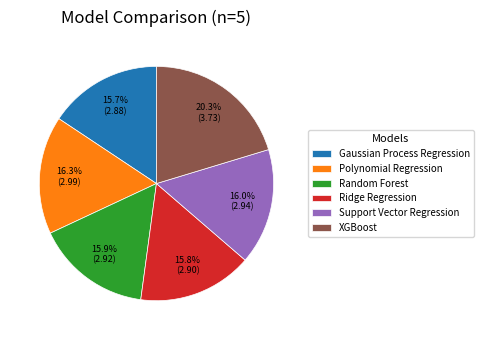

To the nearest percent, what is the combined percentage of Ridge Regression and Polynomial Regression?

32%